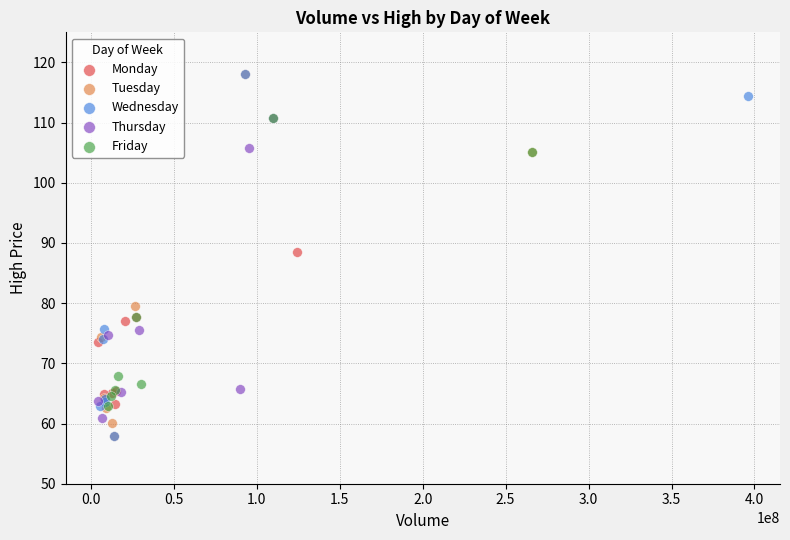

What are all the series names shown in the legend?

Monday, Tuesday, Wednesday, Thursday, Friday